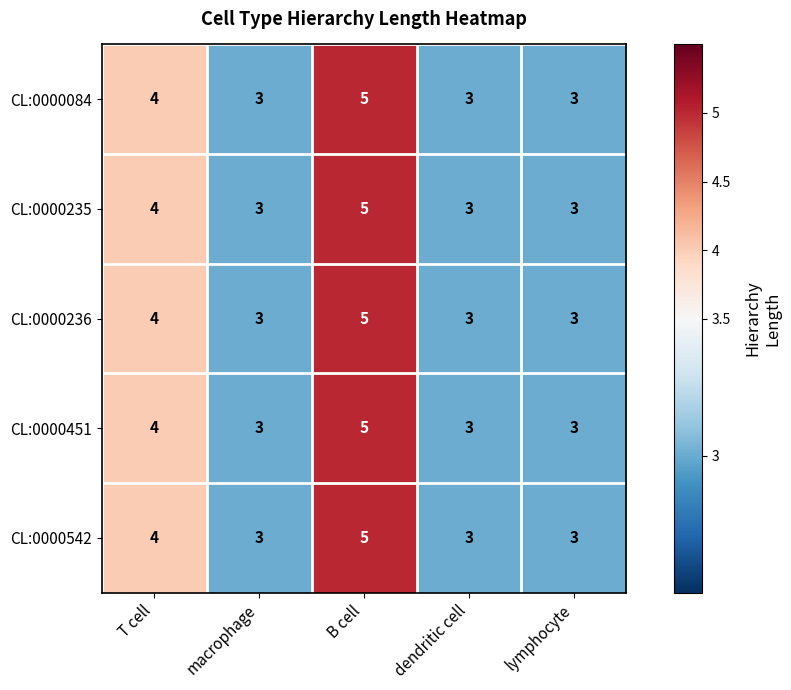

What is the total value across all series at lymphocyte?

15